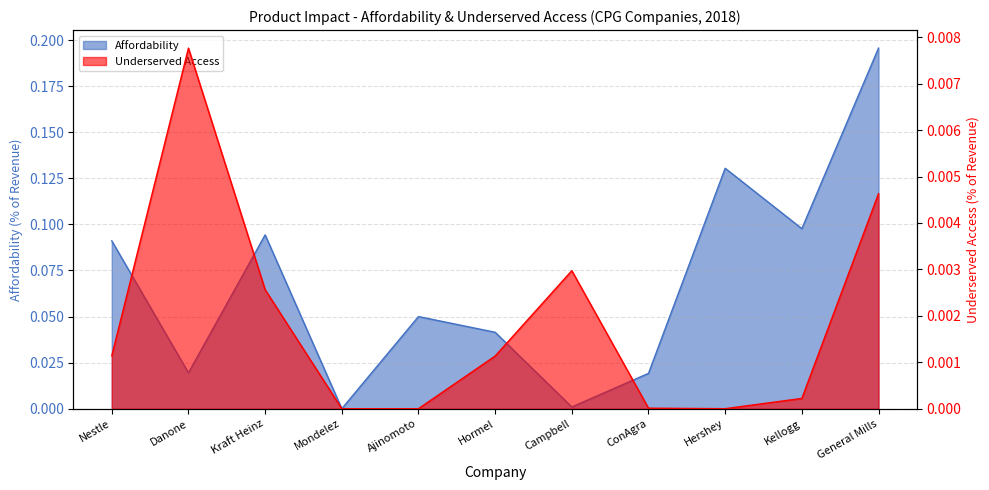

List the labels in order of Affordability value, largest first.

General Mills, Hershey, Kellogg, Kraft Heinz, Nestle, Ajinomoto, Hormel, Danone, ConAgra, Campbell, Mondelez